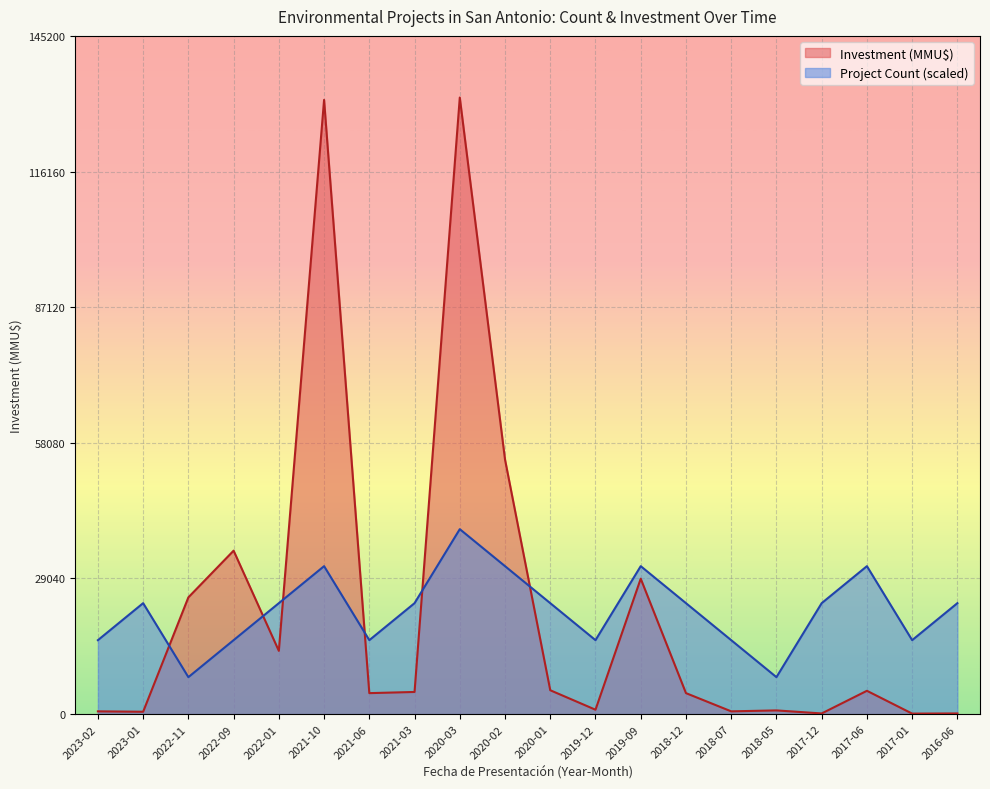

Where is the first local maximum for Investment (MMU$)?

2022-09